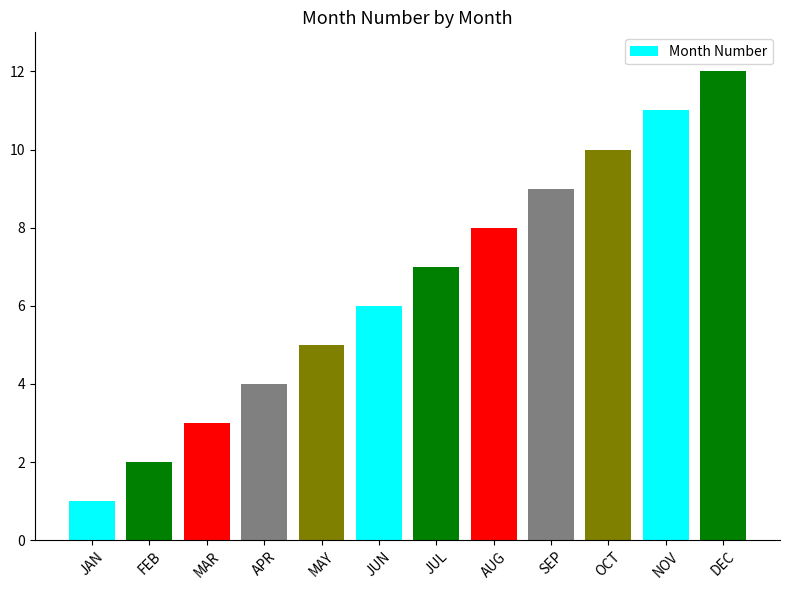

The chart shows a value of 4 at APR. True or false?

True